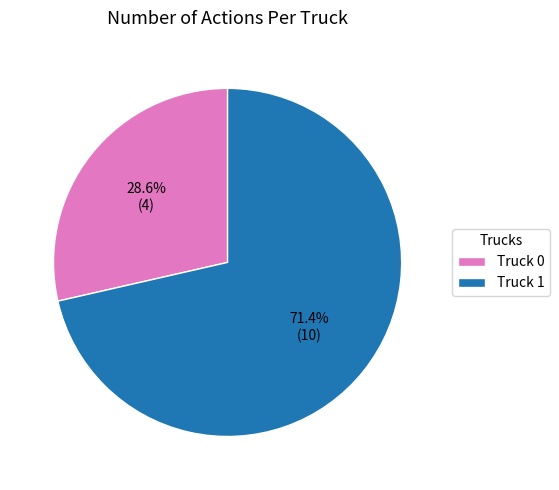

To the nearest percent, what is the difference between the largest and smallest slice percentages?

43%